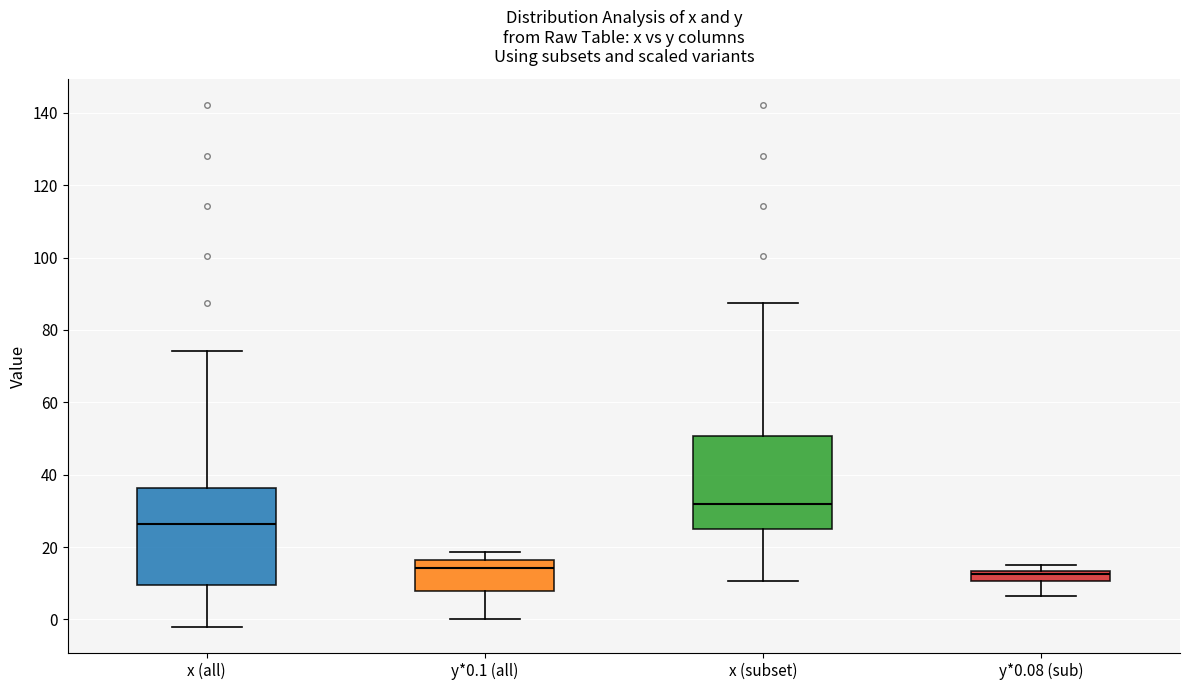

Where does the median line of the box for x (all) sit on the y-axis? The values are not printed on the chart, so give them approximately, as read against the axis.

26